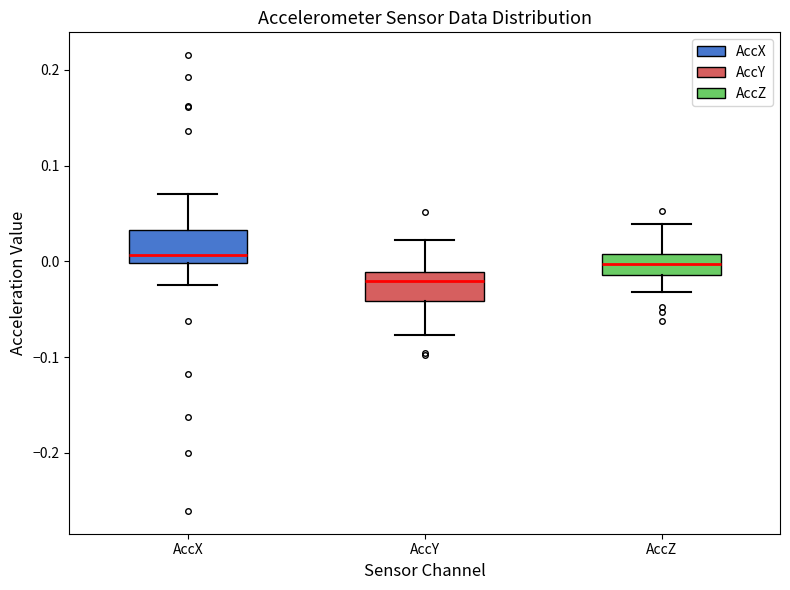

Where does the upper whisker of the box for AccY end on the y-axis? The values are not printed on the chart, so give them approximately, as read against the axis.

0.02